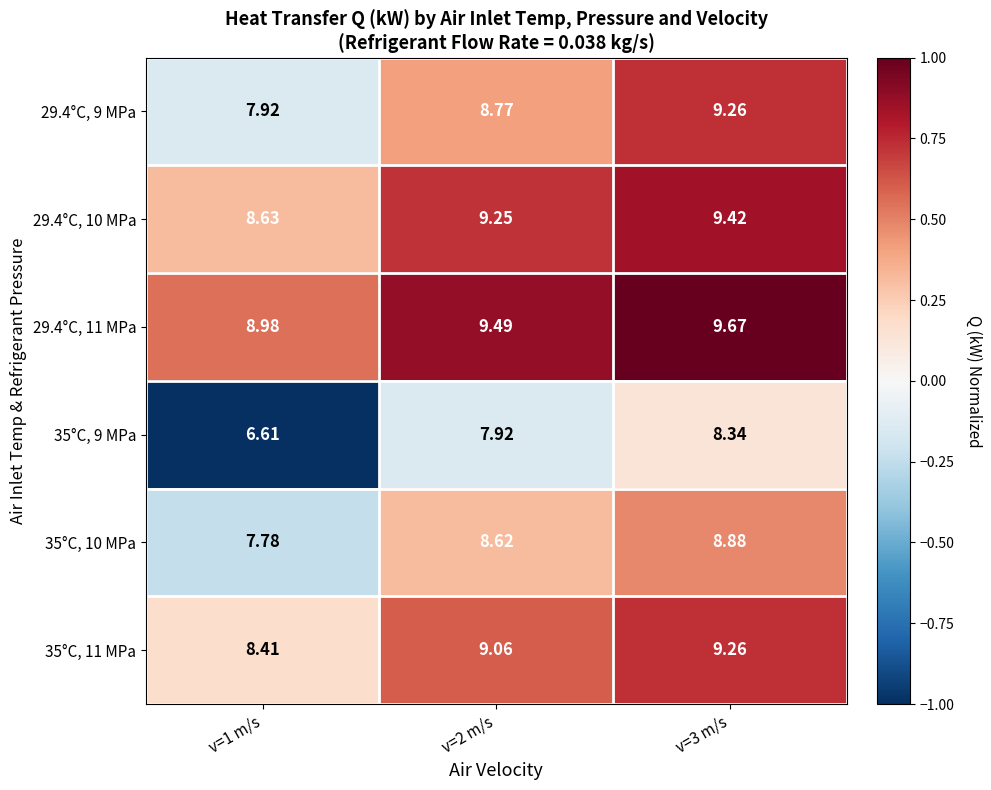

Between v=2 m/s and v=3 m/s, which series saw the biggest shift?

29.4°C, 9 MPa